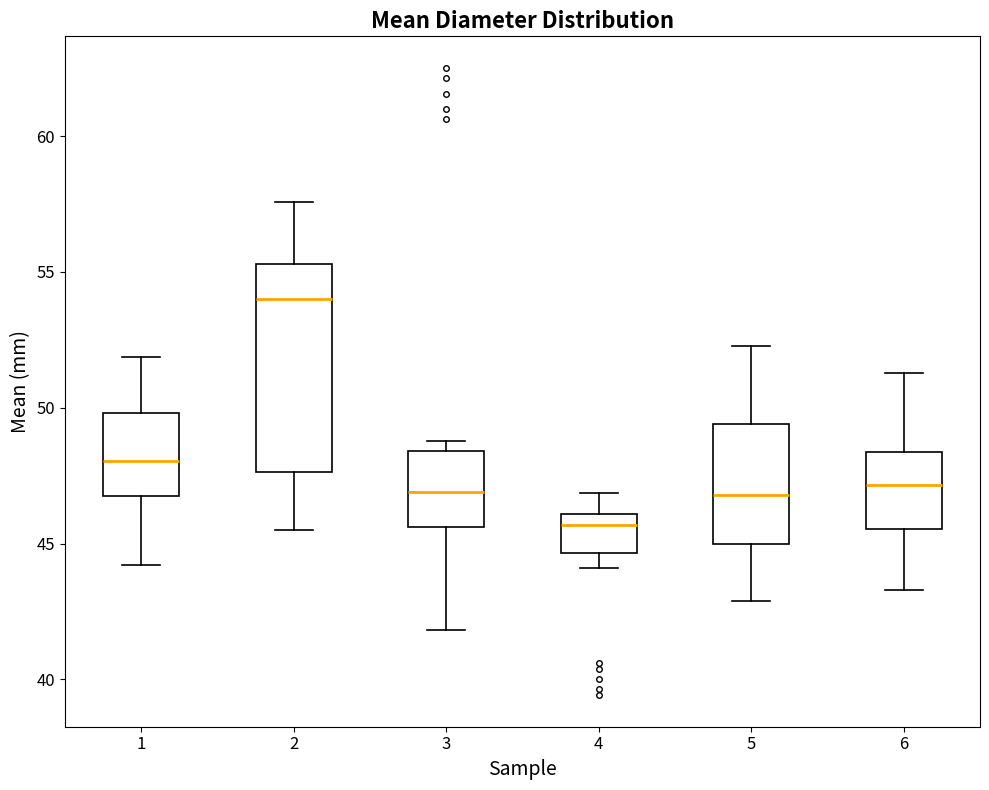

Which box's median line is the highest?

2